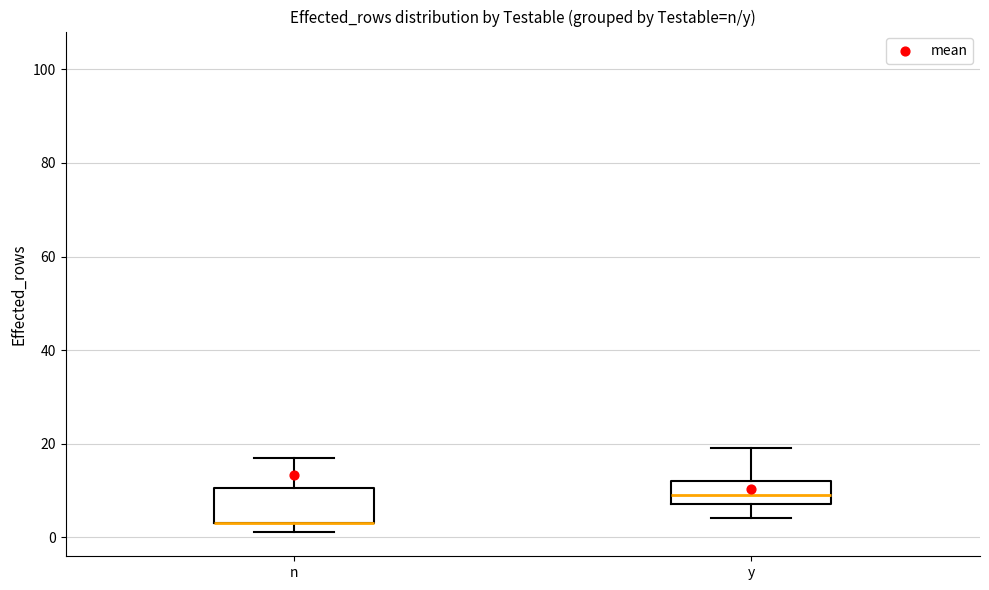

Comparing the boxes themselves (not the whiskers), which one is the tallest?

n